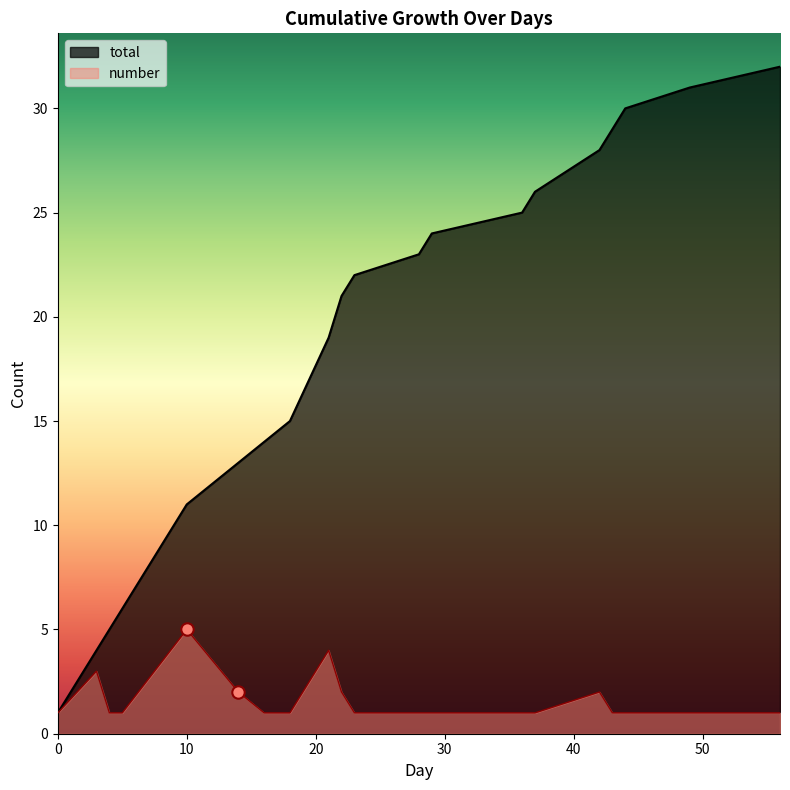

Which series has the largest Y range (max minus min)?

total